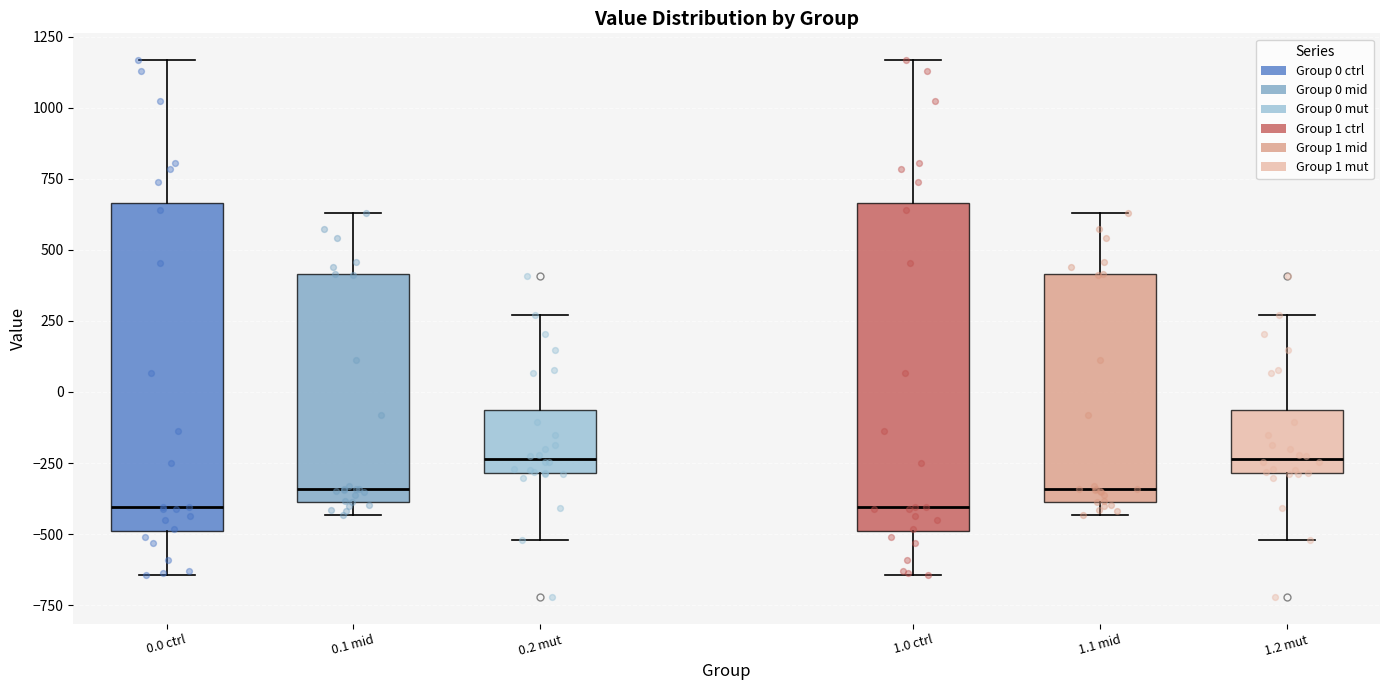

Where does the upper whisker of the box for 0.2 mut end on the y-axis? The values are not printed on the chart, so give them approximately, as read against the axis.

250